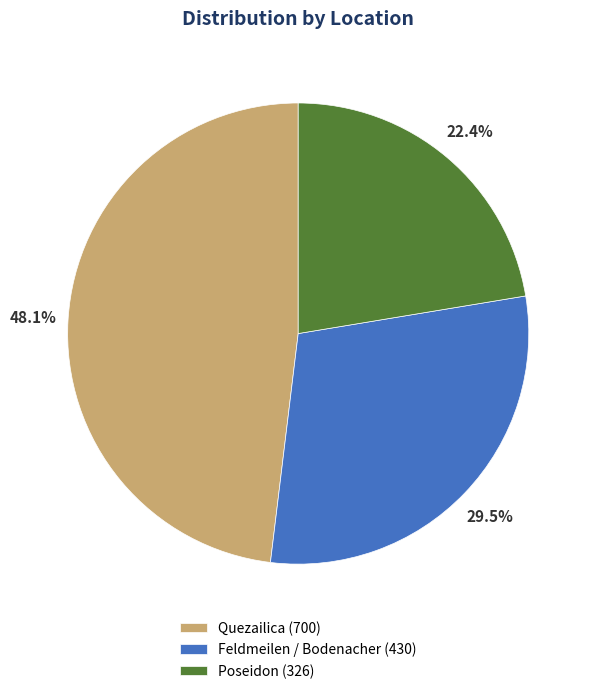

To the nearest percent, what is the difference between the Feldmeilen / Bodenacher and Quezailica slice percentages?

19%